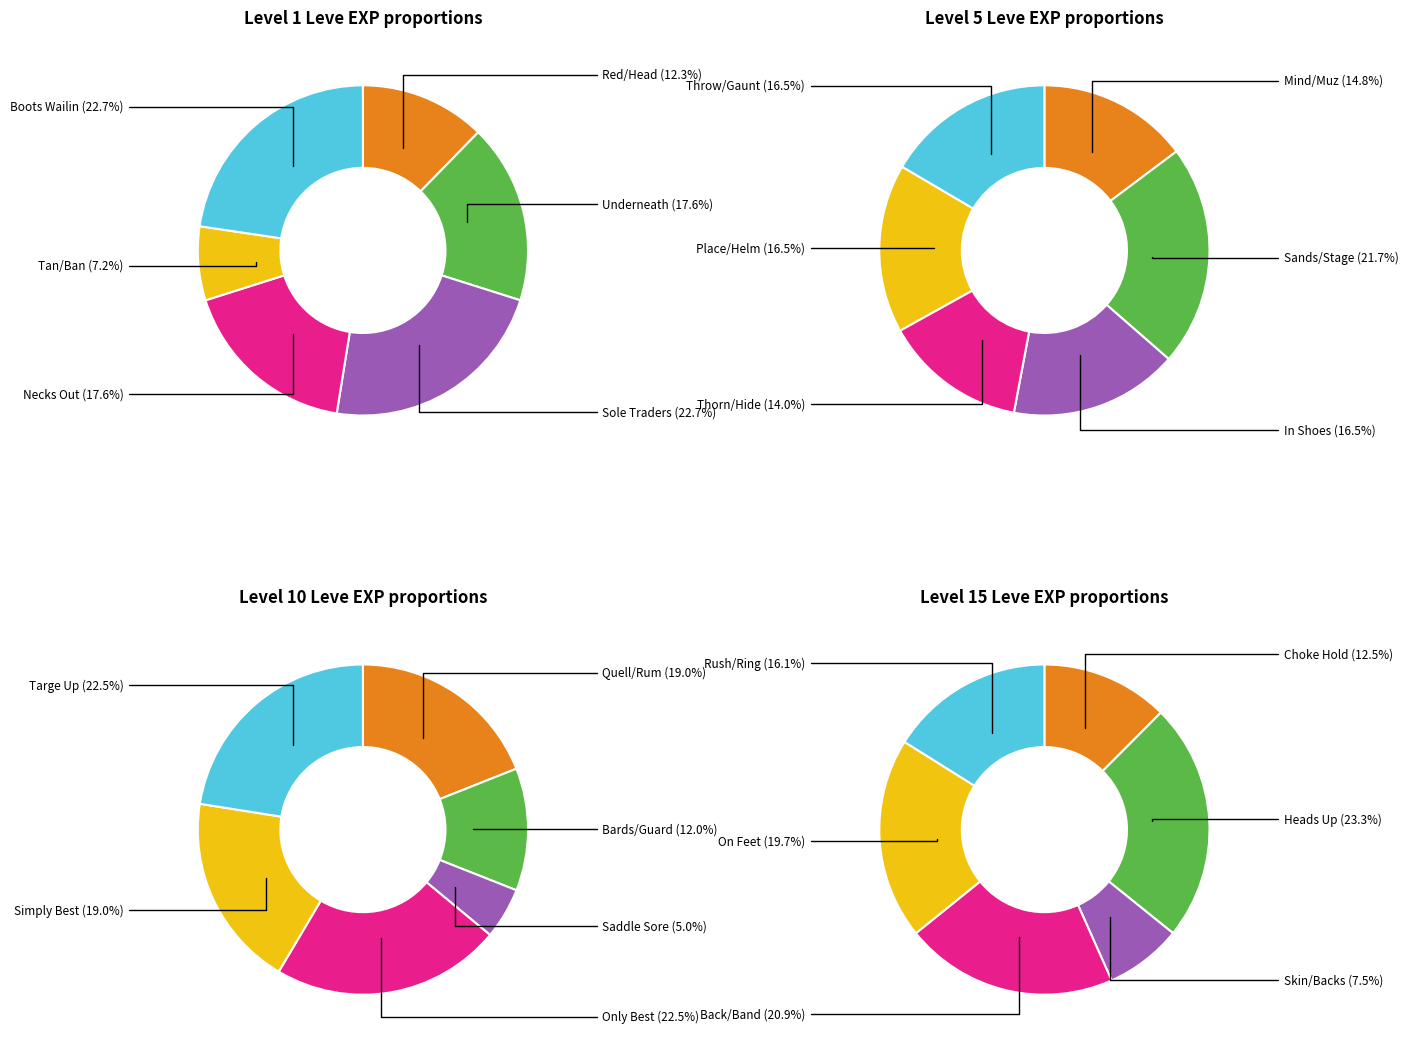

What percentage is the 4 slice, to the nearest percent?

18%